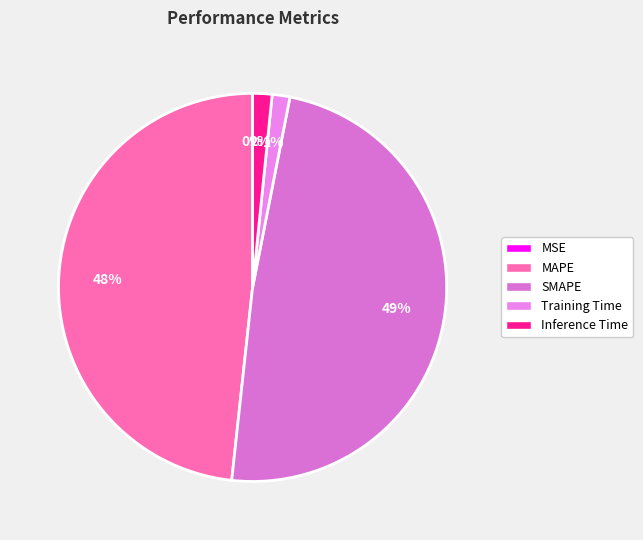

Which has a higher value, SMAPE or Training Time?

SMAPE